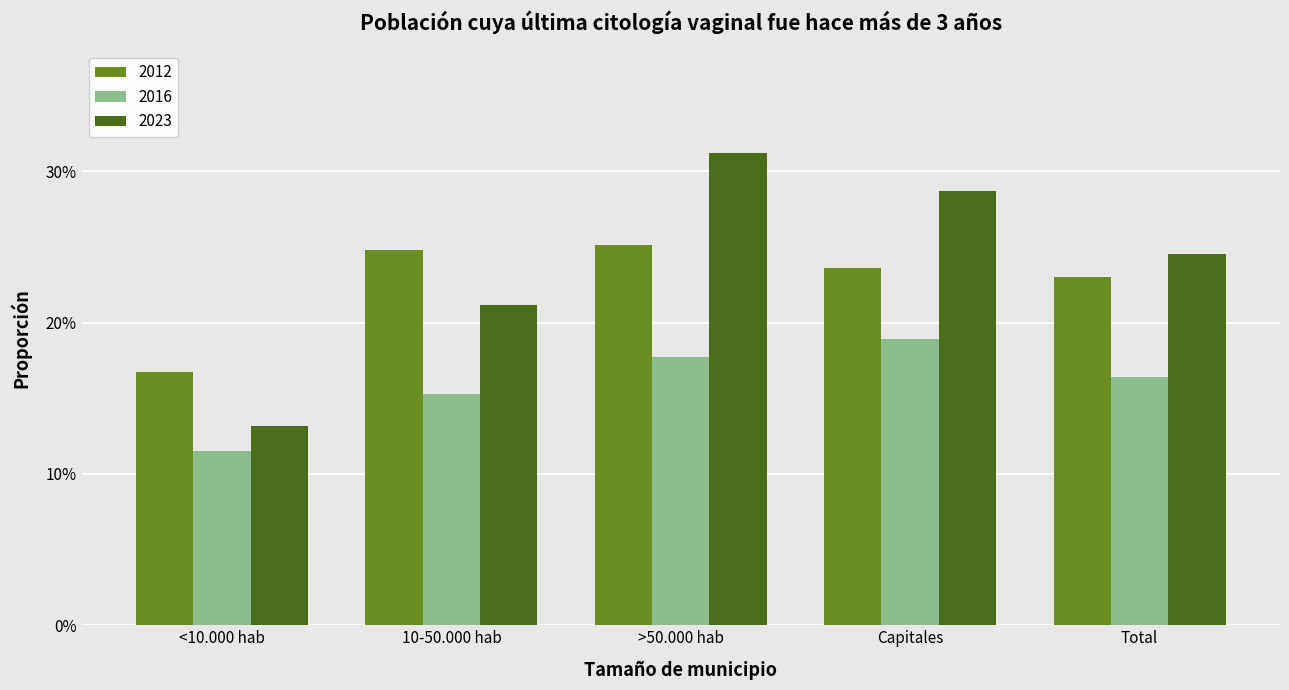

Between Total and >50.000 hab, which is larger?

>50.000 hab